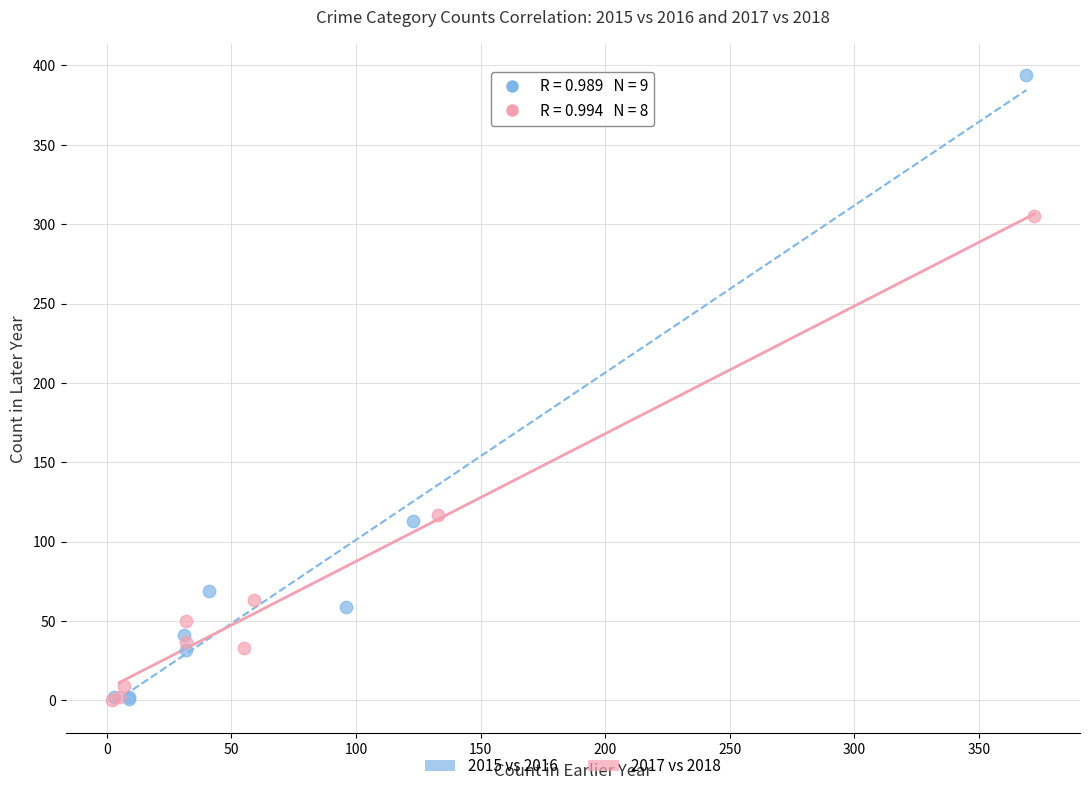

Which series has the largest Y range (max minus min)?

2015 vs 2016